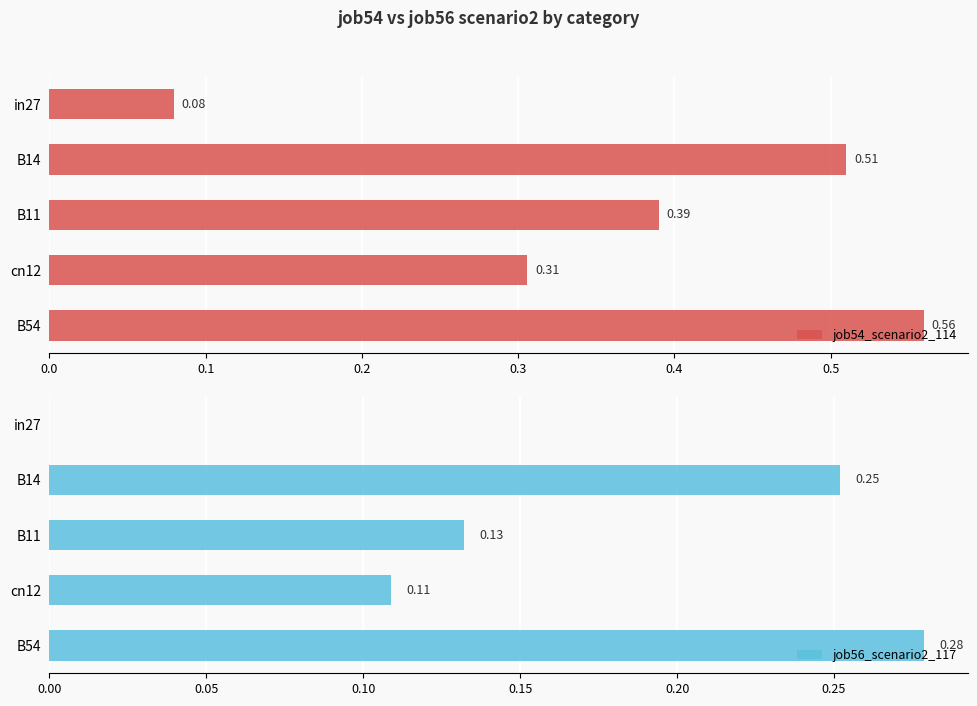

Rank the series at in27 from highest to lowest value.

job54_scenario2_114, job56_scenario2_117